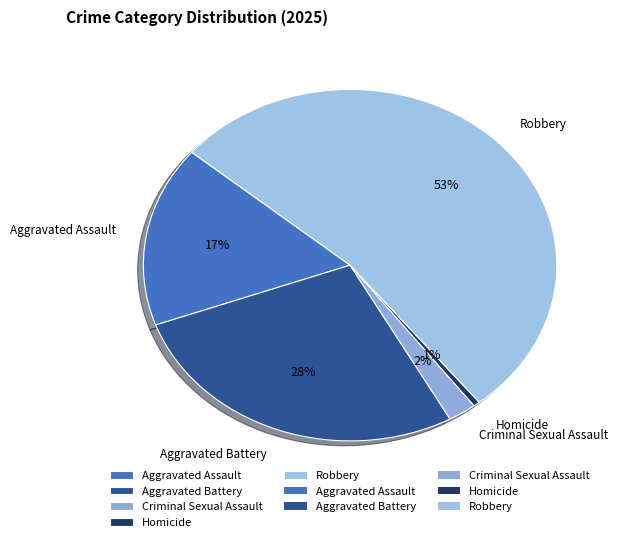

To the nearest percent, what is the average slice percentage?

20%